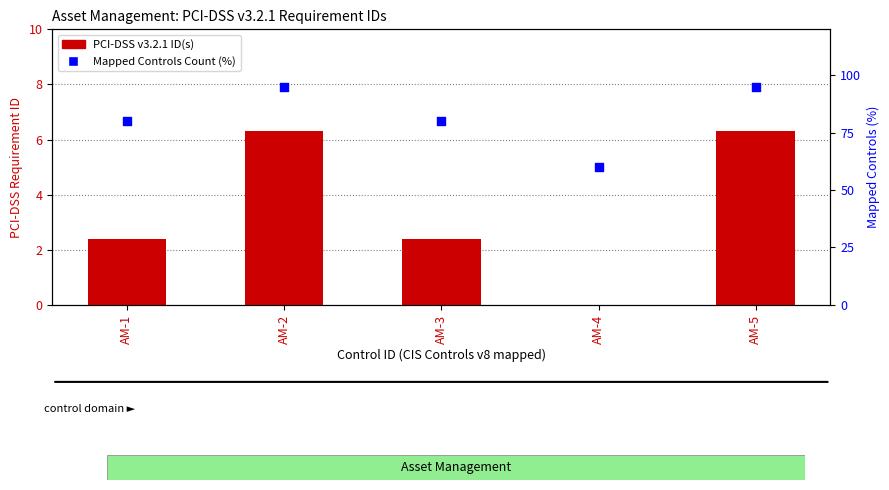

What is the total value across all series at AM-5?

101.3